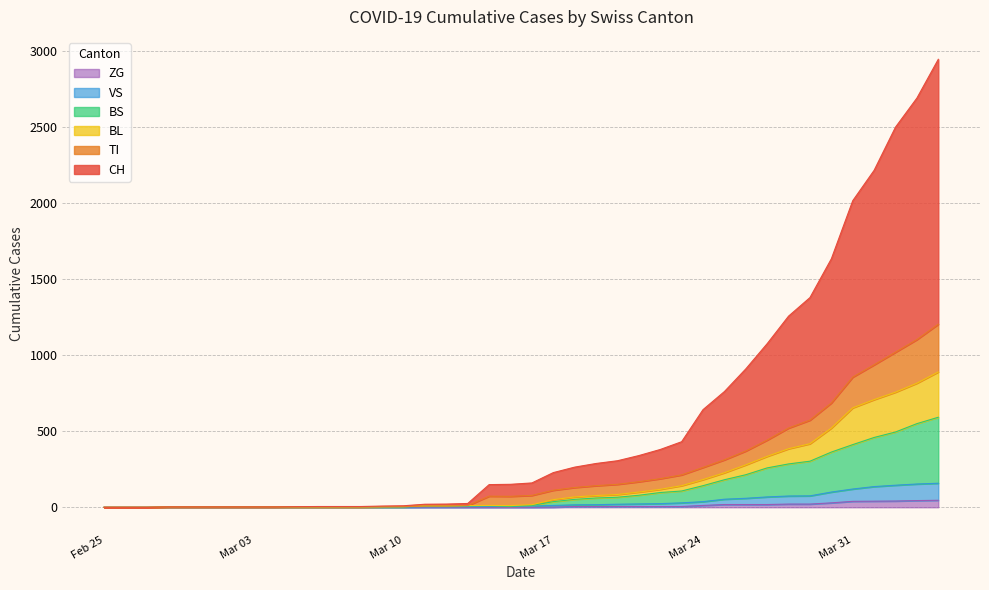

What is the average value of the ZG series?

9